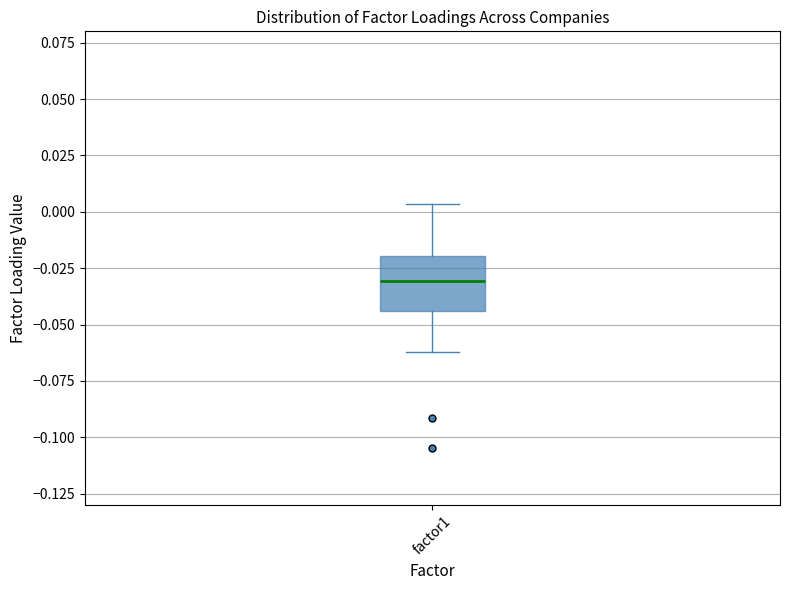

Read this box plot against the y-axis: the position of the median line, the range covered by the box, and the ends of both whiskers. The values are not printed on the chart, so give them approximately, as read against the axis.

median -0.030, box -0.045 to -0.020, whiskers -0.060 to 0.005